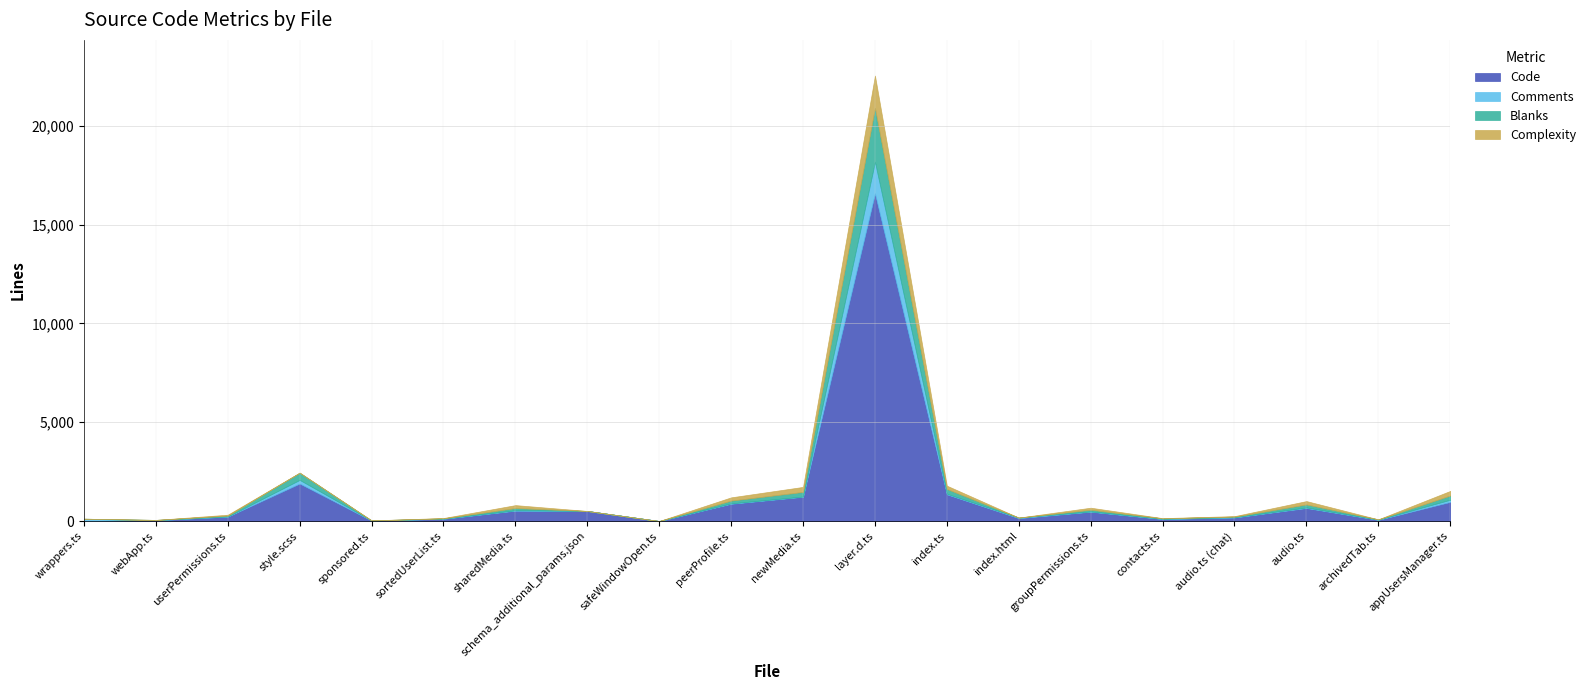

Where is Code nearest to the value 8290?

style.scss